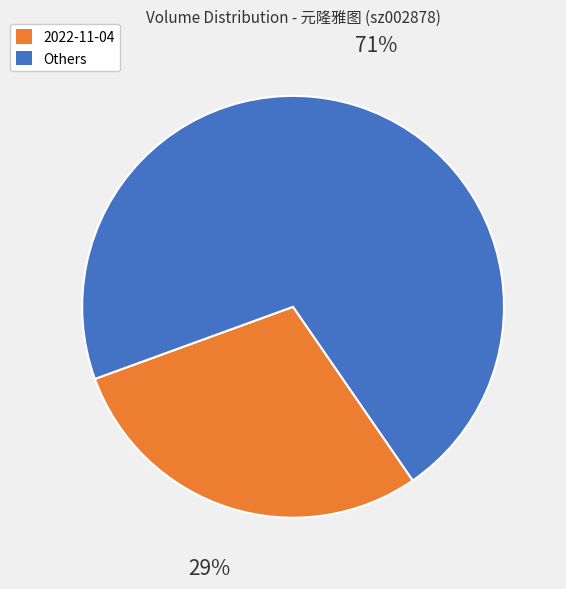

To the nearest percent, what is the average slice percentage?

50%